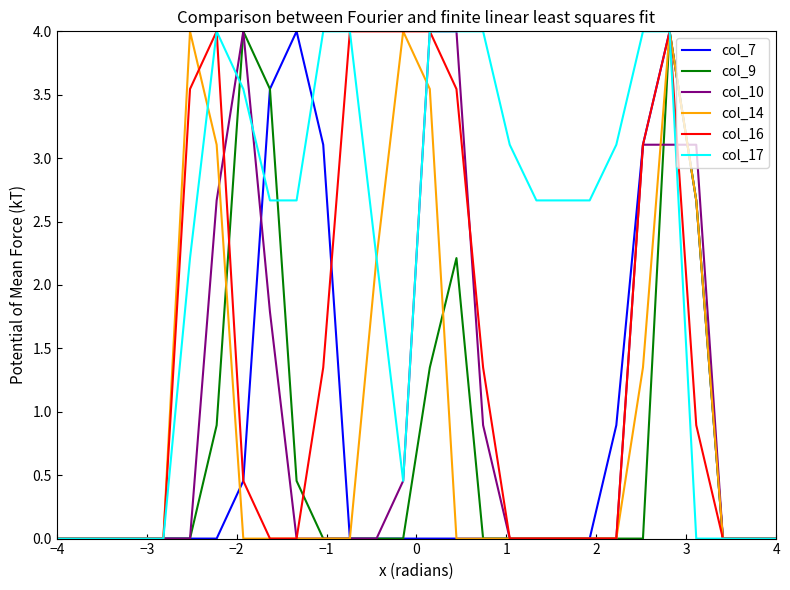

Which series has the largest total across all categories?

col_17